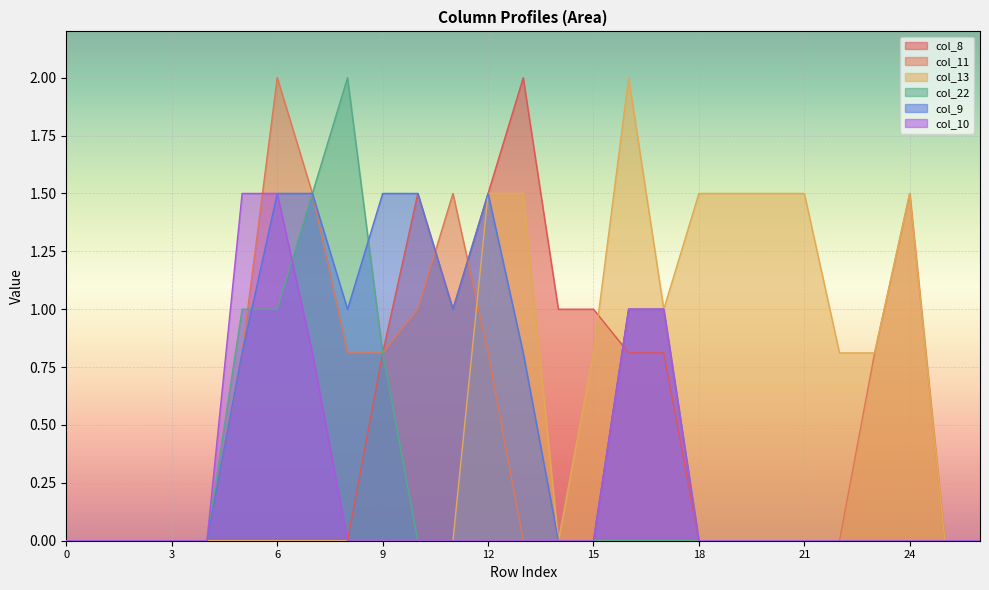

At which label does col_10 reach its peak?

5